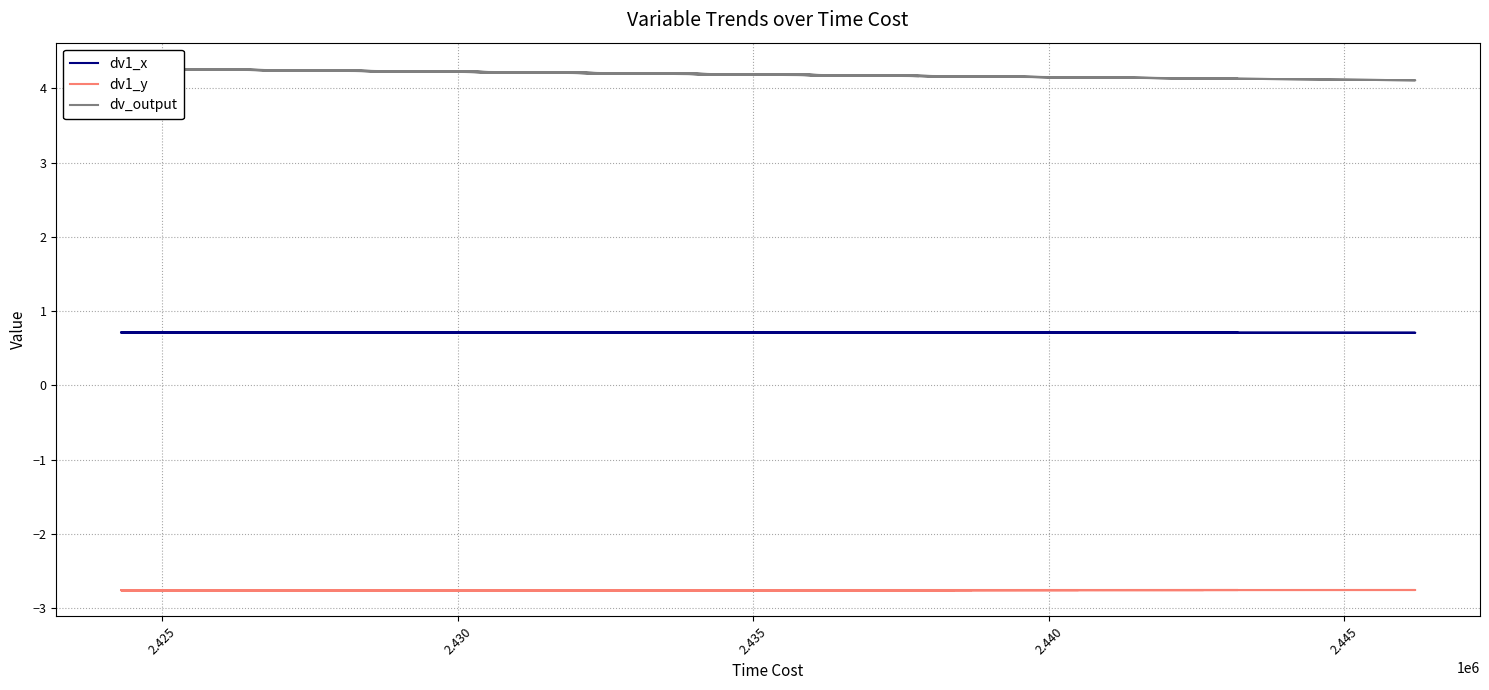

True or false: dv_output and dv1_x cross at least once.

False